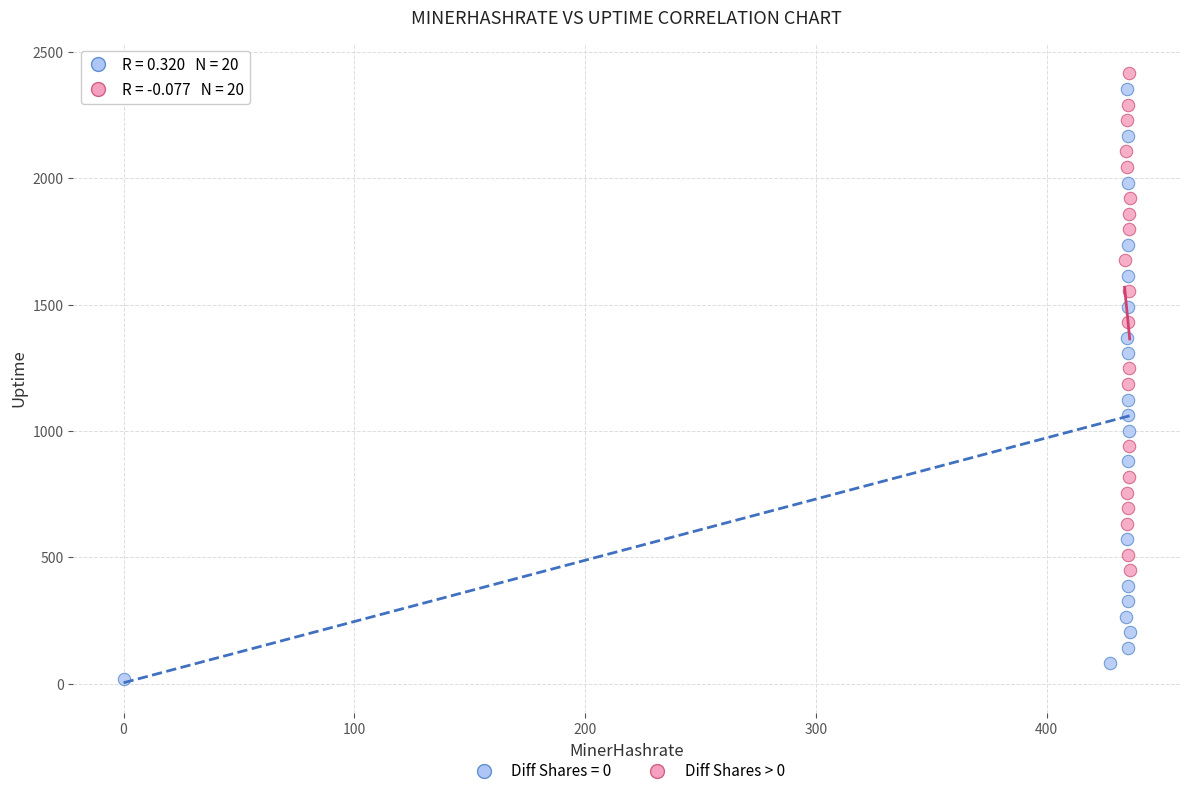

Which series contains the lowest Y value?

Diff Shares = 0